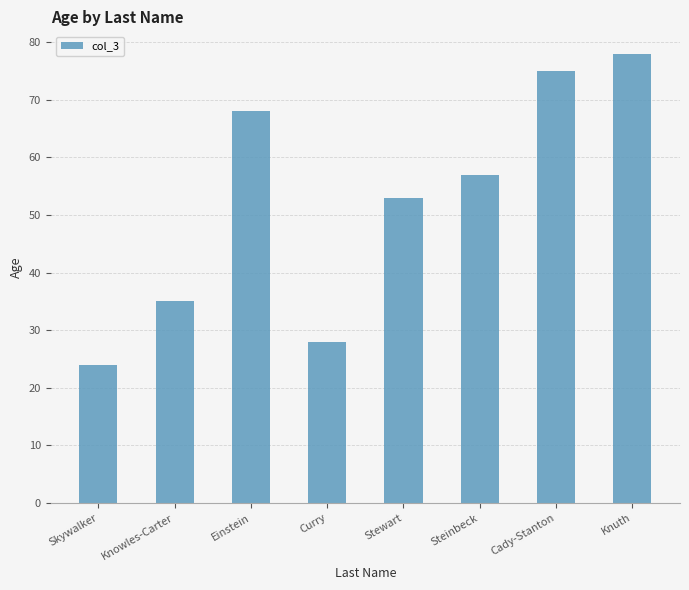

Rank the categories by value from lowest to highest.

Skywalker, Curry, Knowles-Carter, Stewart, Steinbeck, Einstein, Cady-Stanton, Knuth